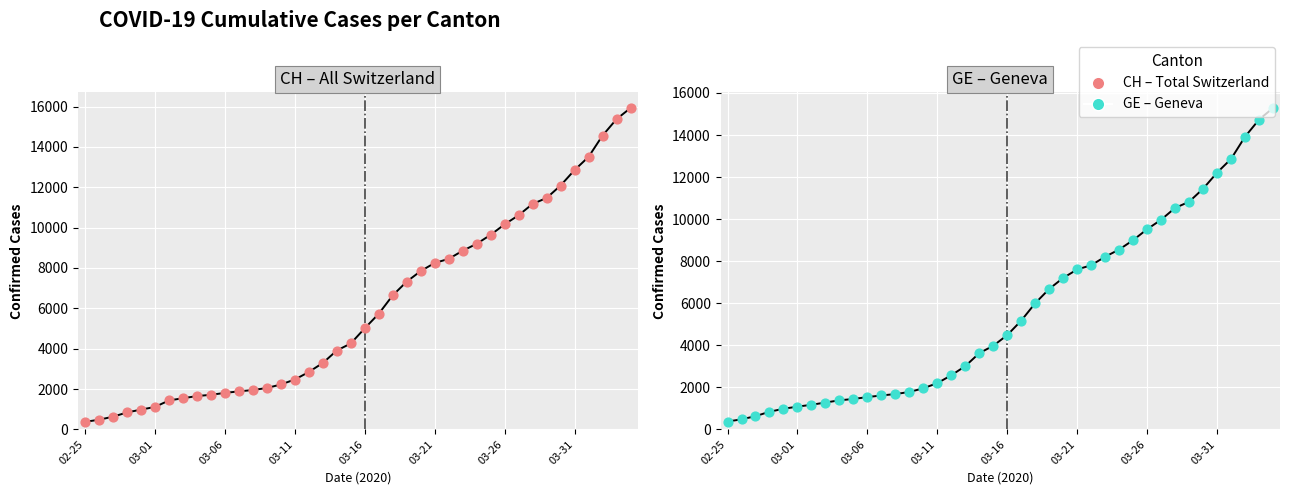

Is the value of CH points at 8 greater than the value of GE points at 11?

Yes